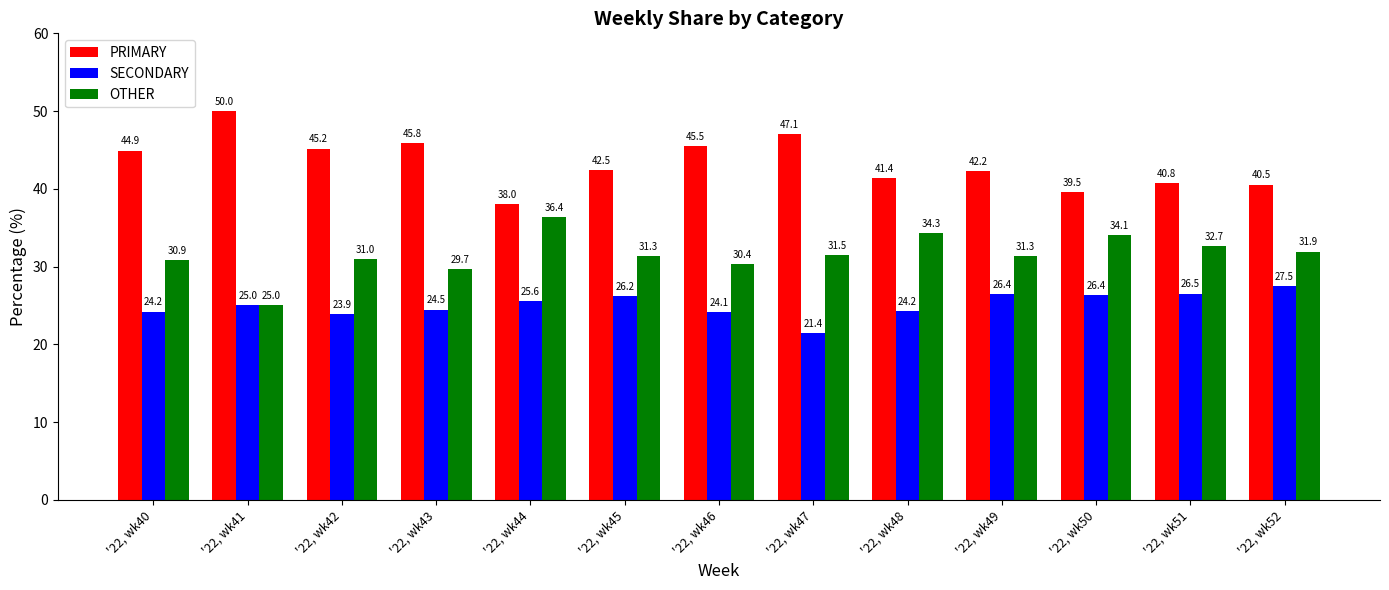

What is the spread (max minus min) of values at '22, wk43?

21.4